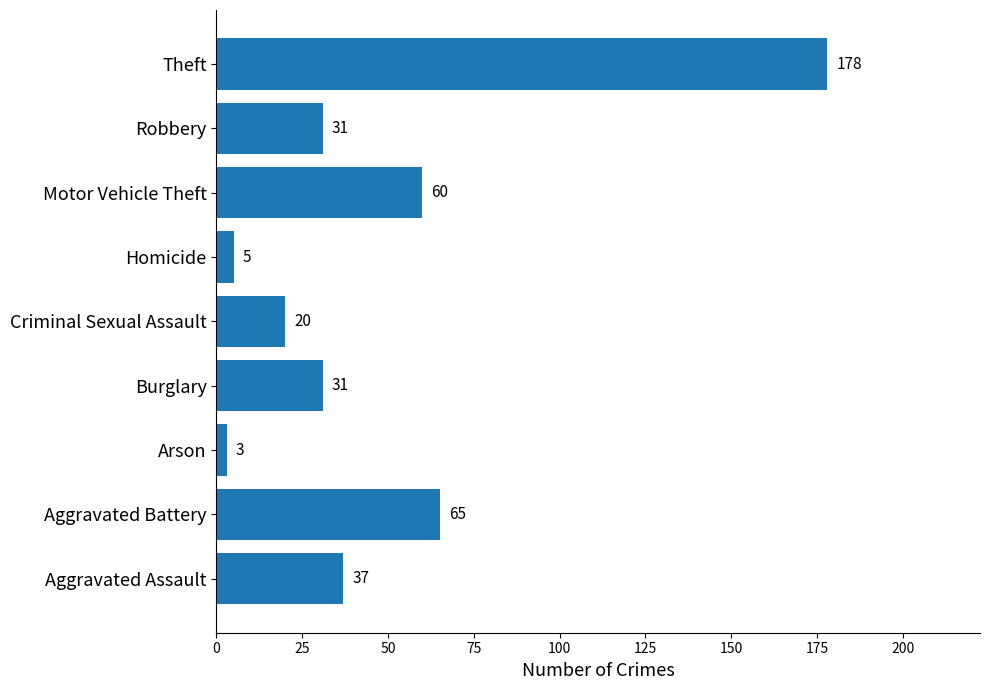

At which label is the value closest to 90?

Aggravated Battery